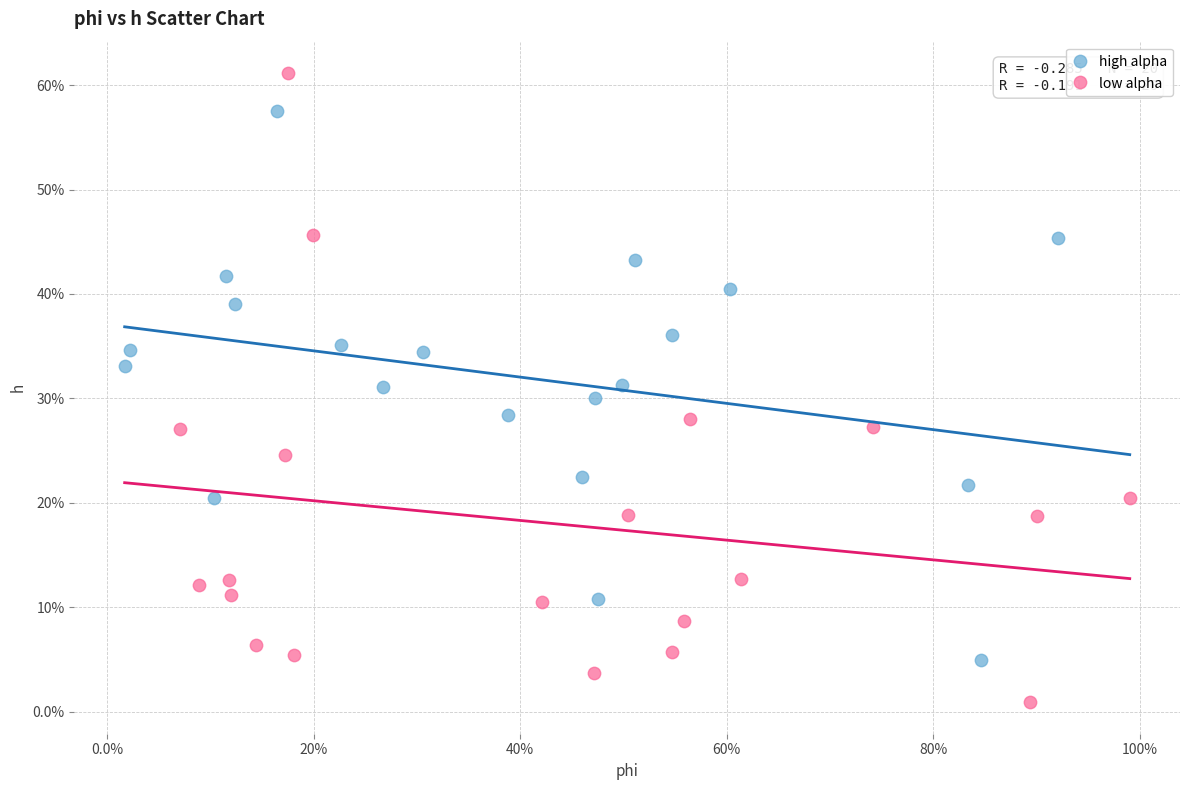

Which series contains the highest Y value?

low alpha